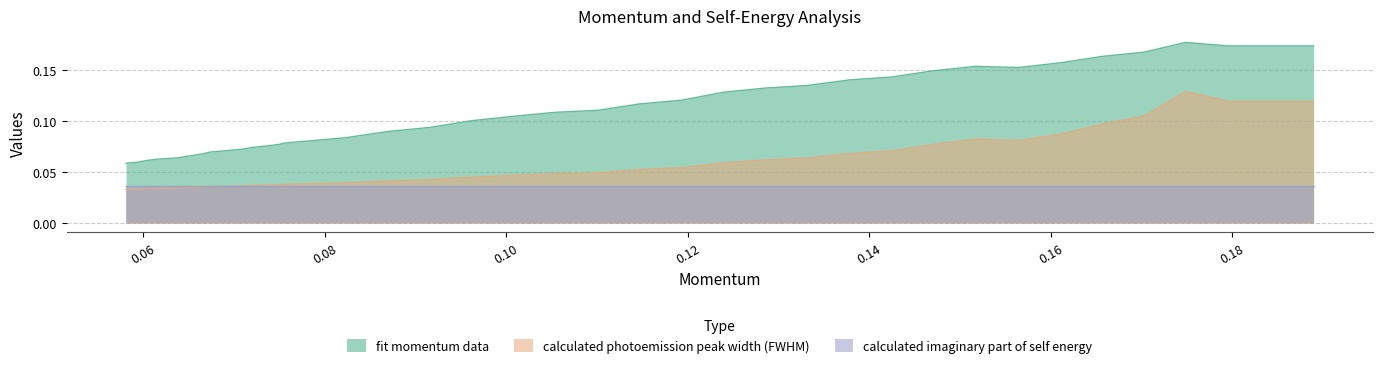

Rank the series by their average value, from lowest to highest.

calculated imaginary part of self energy, calculated photoemission peak width (FWHM), fit momentum data